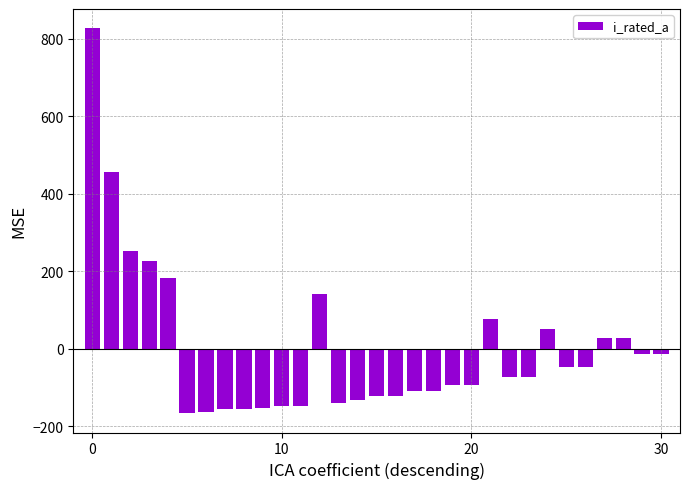

What is the difference between the maximum and minimum values?

993.7